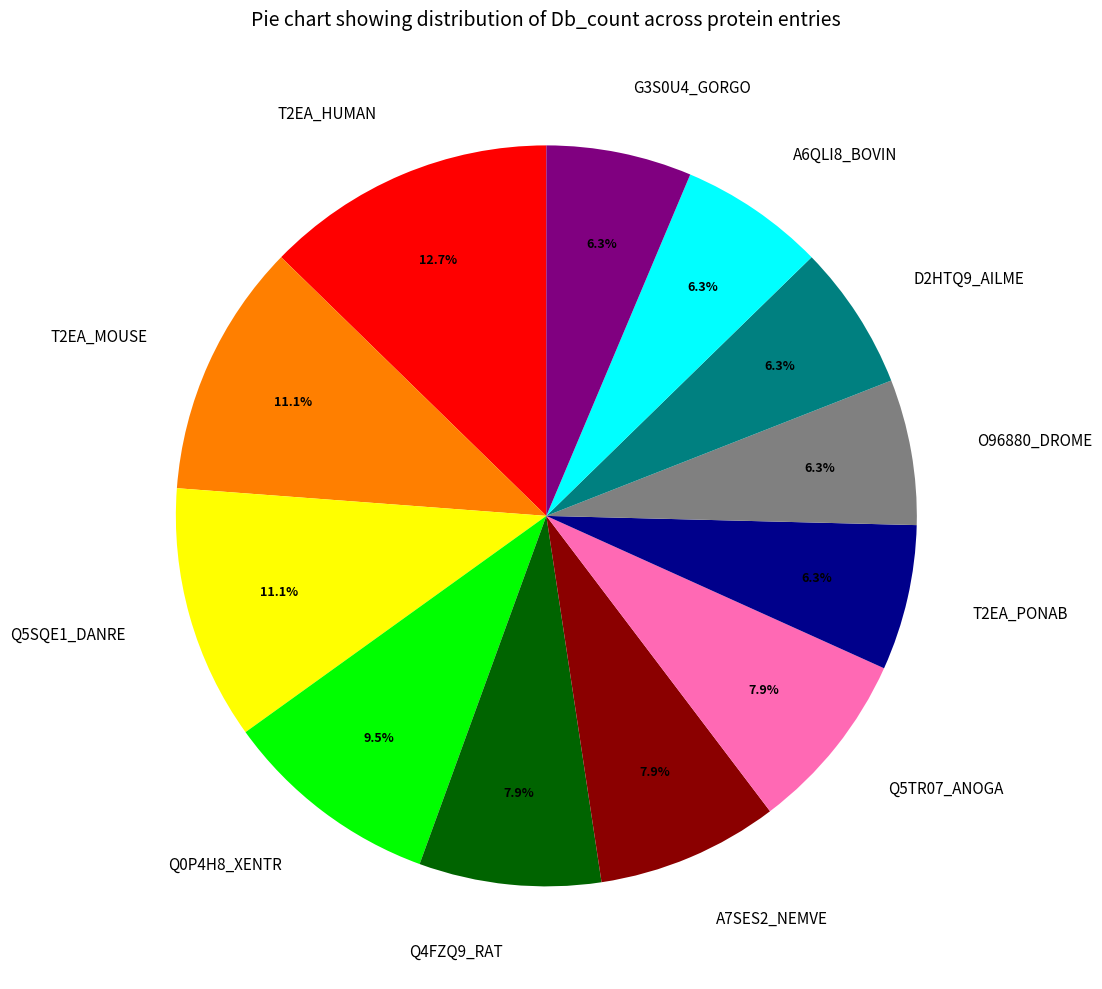

How many slices are in this pie chart?

12